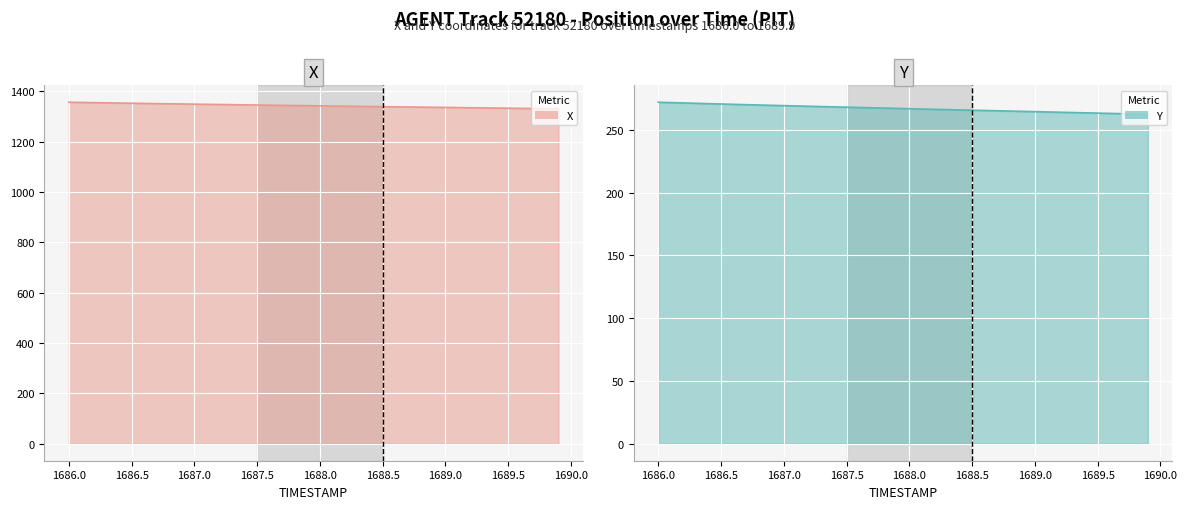

Reading right to left, transcribe all the data shown in this chart.

X: 1689.9=1329.9	1689.8=1330.5	1689.7=1331.1	1689.6=1331.7	1689.5=1332.3	1689.4=1332.9	1689.3=1333.5	1689.2=1334.1	1689.1=1334.7	1689.0=1335.3	1688.9=1336.0	1688.8=1336.6	1688.7=1337.2	1688.6=1337.8	1688.5=1338.4	1688.4=1339.1	1688.3=1339.7	1688.2=1340.3	1688.1=1341.0	1688.0=1341.7	1687.9=1342.3	1687.8=1343.0	1687.7=1343.6	1687.6=1344.3	1687.5=1345.0	1687.4=1345.6	1687.3=1346.3	1687.2=1347.0	1687.1=1347.7	1687.0=1348.4	1686.9=1349.1	1686.8=1349.8	1686.7=1350.6	1686.6=1351.3	1686.5=1352.1	1686.4=1352.8	1686.3=1353.6	1686.2=1354.4	1686.1=1355.2	1686.0=1356.0
Y: 1689.9=262.5	1689.8=262.7	1689.7=262.9	1689.6=263.2	1689.5=263.4	1689.4=263.6	1689.3=263.8	1689.2=264.1	1689.1=264.3	1689.0=264.6	1688.9=264.8	1688.8=265.0	1688.7=265.3	1688.6=265.5	1688.5=265.7	1688.4=265.9	1688.3=266.2	1688.2=266.4	1688.1=266.7	1688.0=266.9	1687.9=267.1	1687.8=267.4	1687.7=267.6	1687.6=267.9	1687.5=268.1	1687.4=268.3	1687.3=268.6	1687.2=268.8	1687.1=269.1	1687.0=269.3	1686.9=269.6	1686.8=269.9	1686.7=270.1	1686.6=270.4	1686.5=270.7	1686.4=270.9	1686.3=271.2	1686.2=271.5	1686.1=271.8	1686.0=272.1